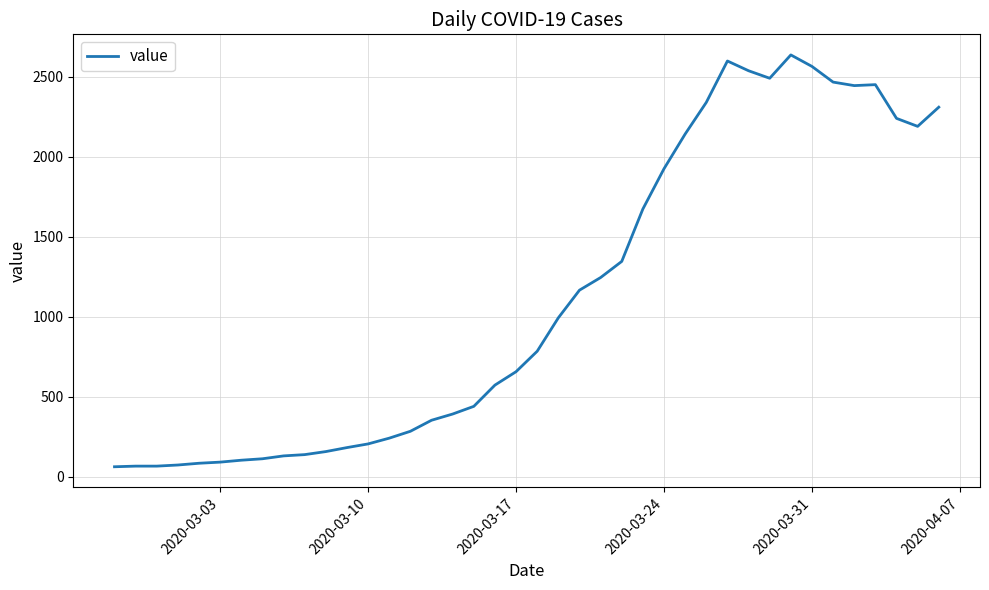

Is this an area chart (filled region under the line)?

No